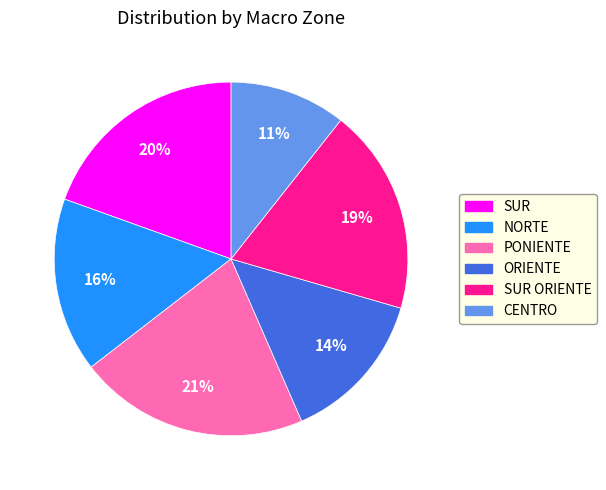

Rank the categories by value from lowest to highest.

CENTRO, ORIENTE, NORTE, SUR ORIENTE, SUR, PONIENTE